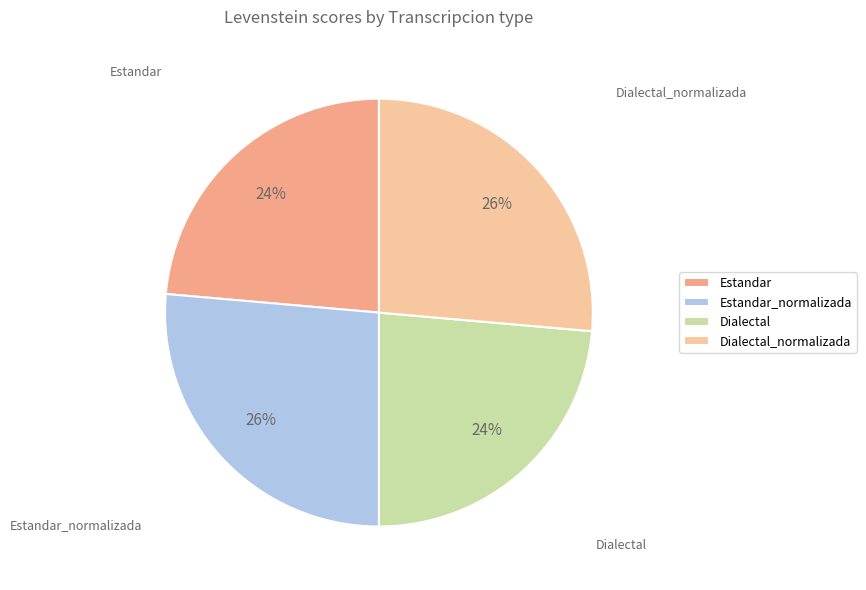

To the nearest percent, what is the average slice percentage?

25%